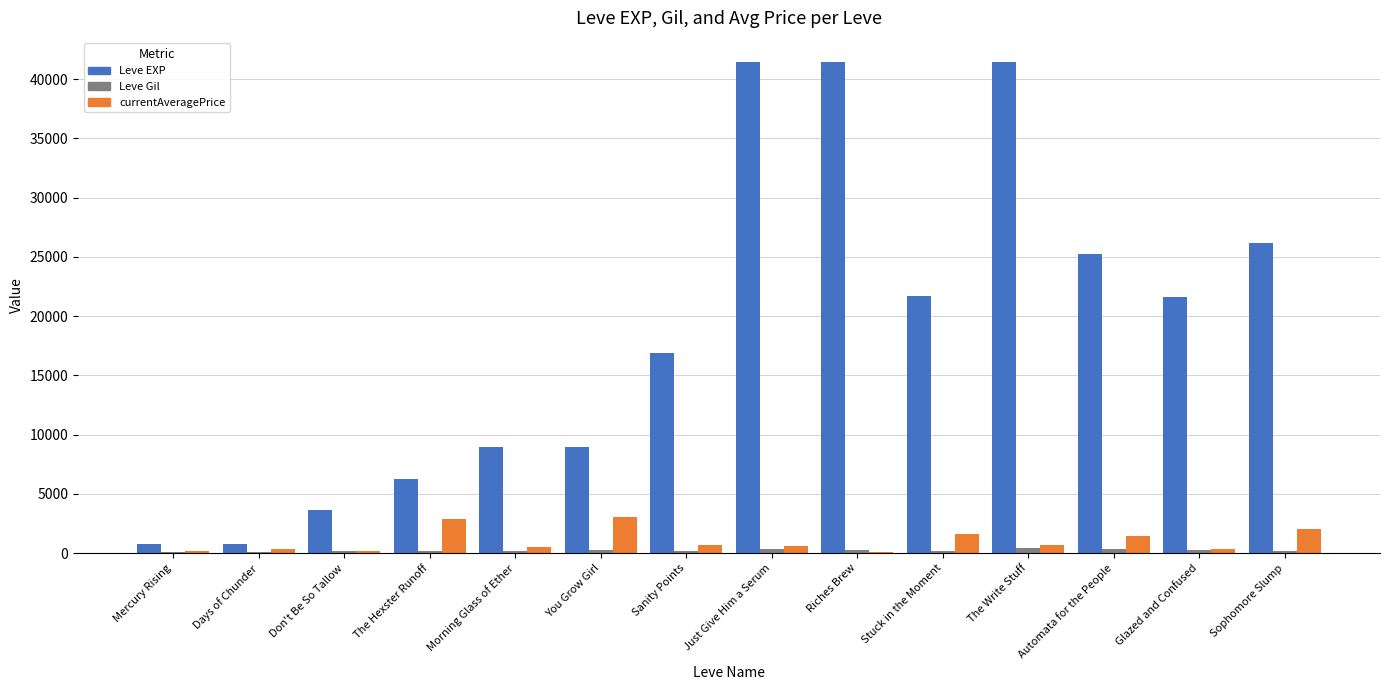

What is the maximum value shown in the chart?

41410